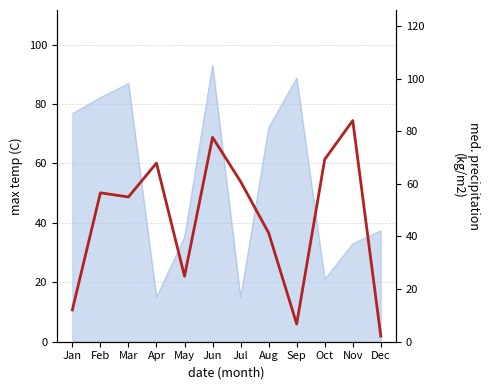

What is the change in value from May to Jun?

+52.8